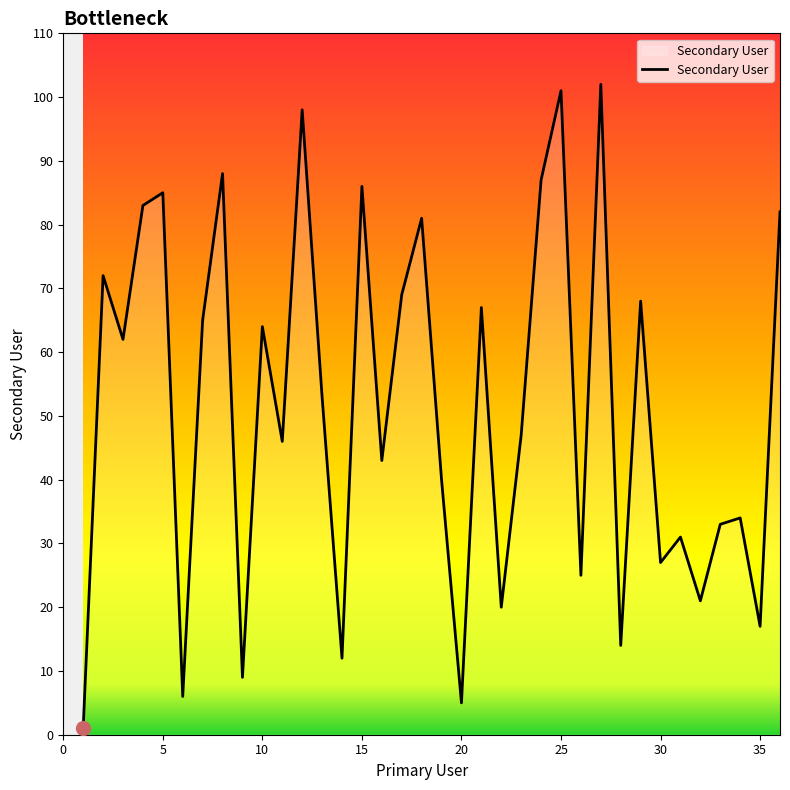

What is the maximum value shown in the chart?

102